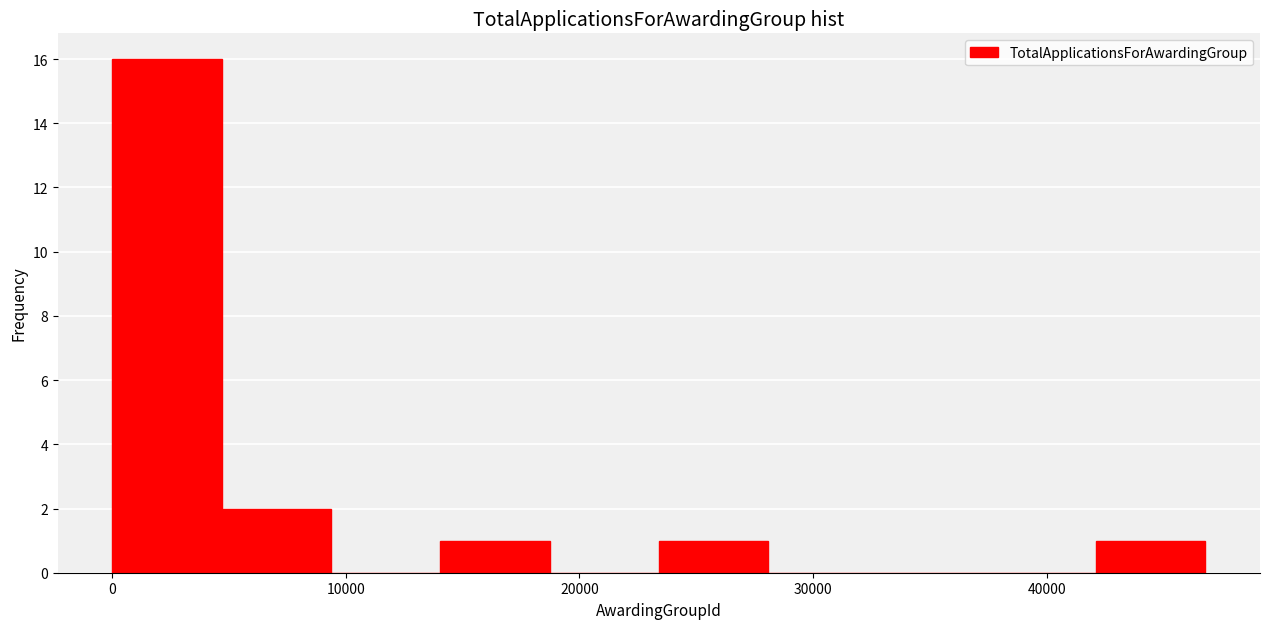

Reading left to right, transcribe this chart: for each bar, give the range it covers on the x-axis and its height. Neither the bar edges nor the heights are printed on the chart, so give them approximately, as read against the axes.

0 to 5000: 16
5000 to 9000: 2
9000 to 14000: 0
14000 to 19000: 1
19000 to 23000: 0
23000 to 28000: 1
28000 to 33000: 0
33000 to 37000: 0
37000 to 42000: 0
42000 to 47000: 1